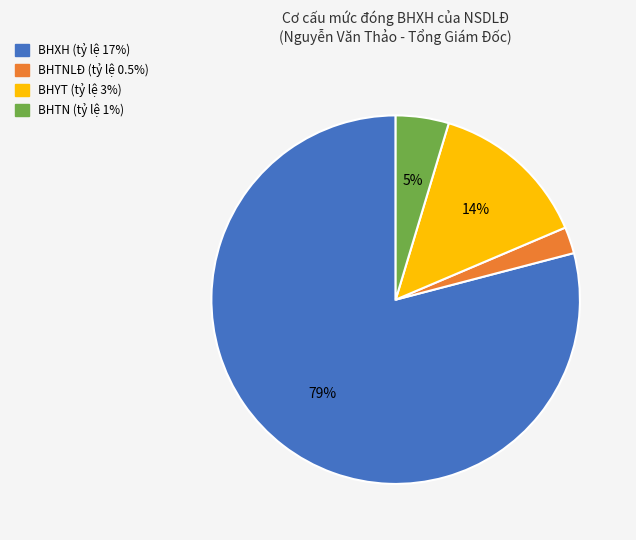

Count the number of slices in the pie.

4